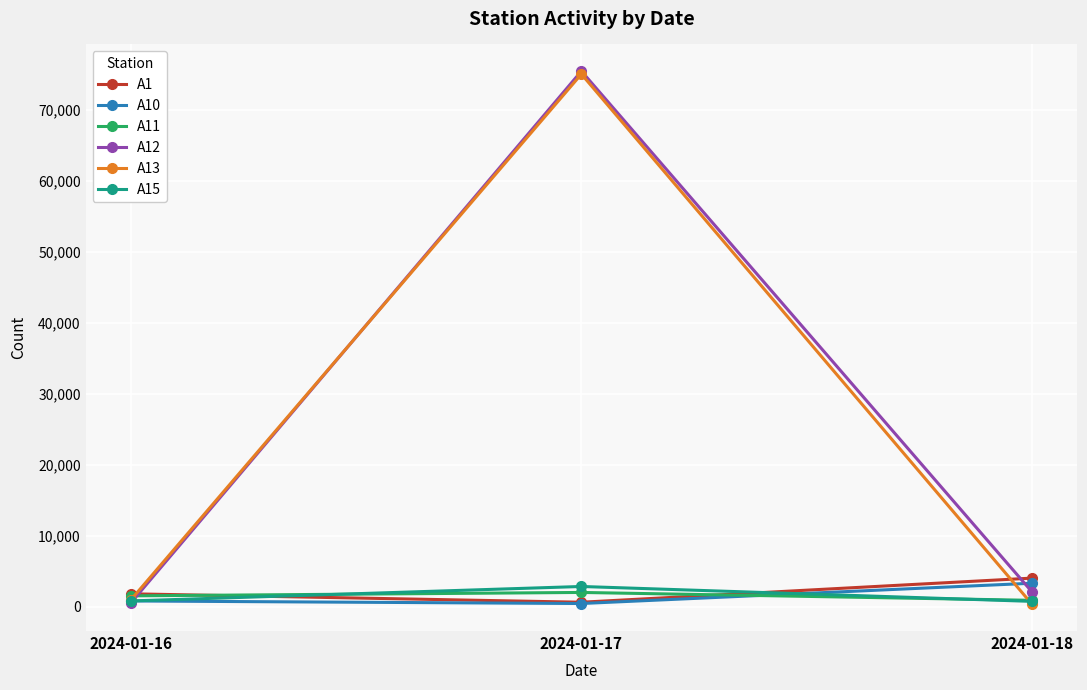

Does the chart display data point markers on the line(s)?

Yes